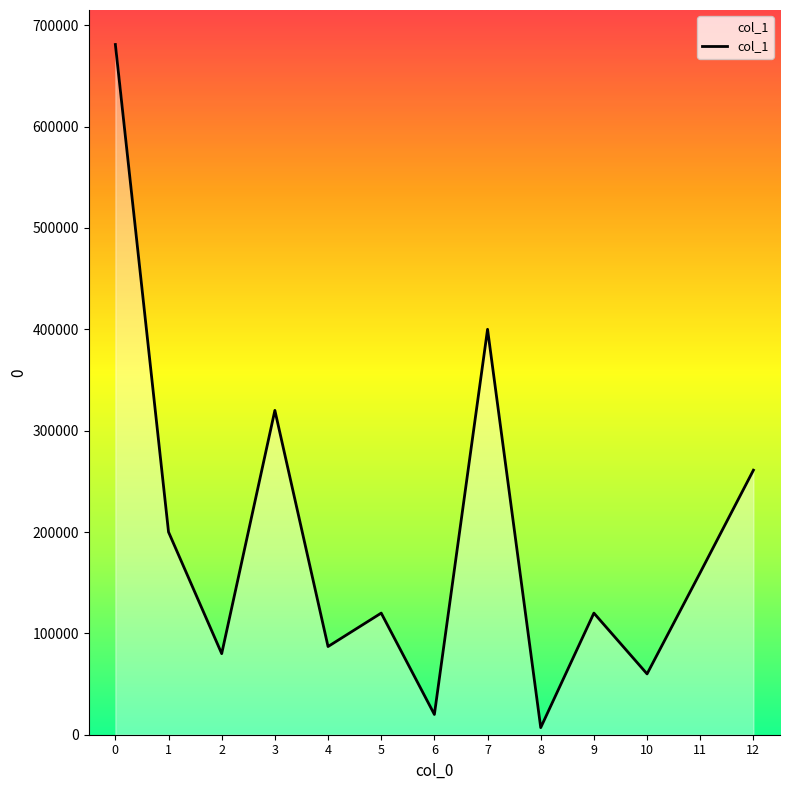

What is the change in value from 2 to 4?

+7000